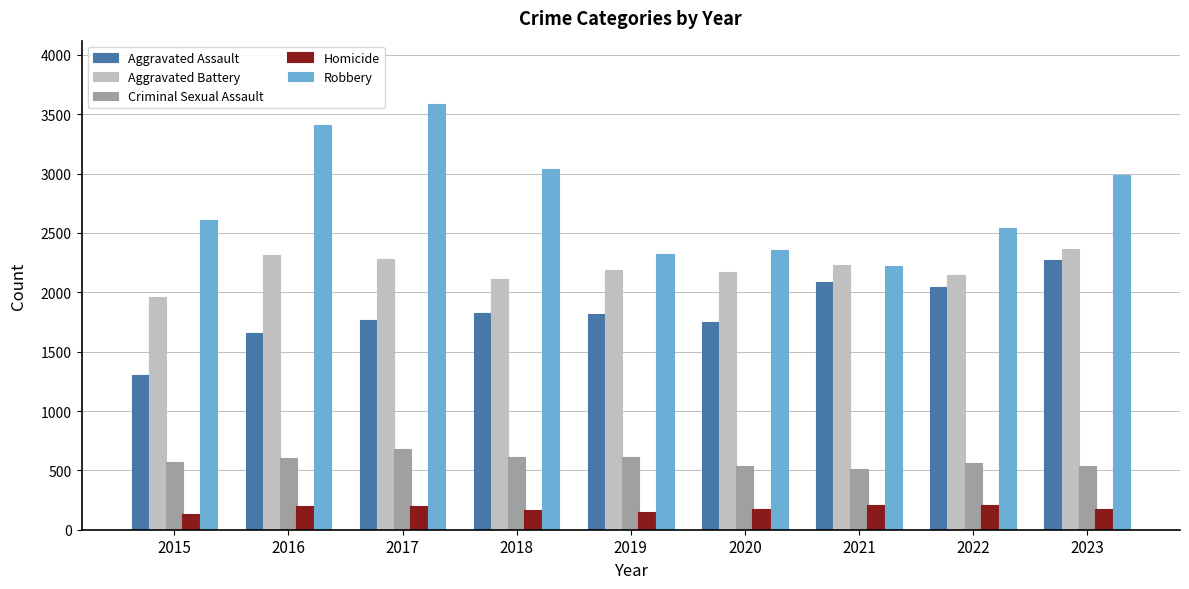

How many bars are there in each group?

5